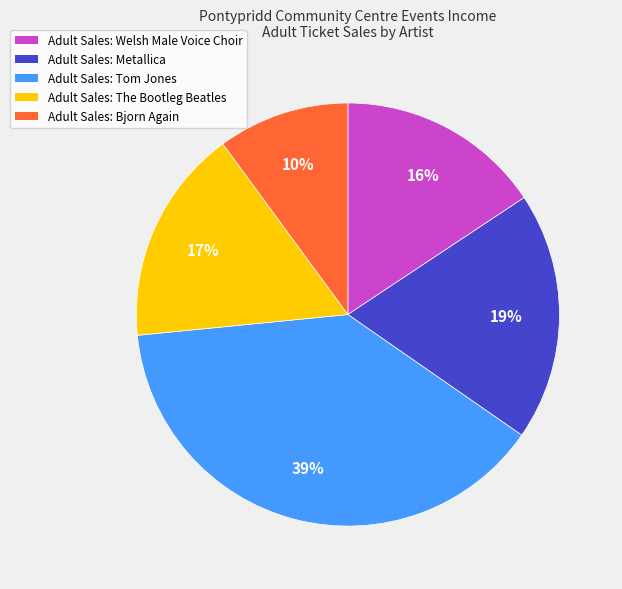

Is it true that Adult Sales: Welsh Male Voice Choir is 3% of the pie?

False